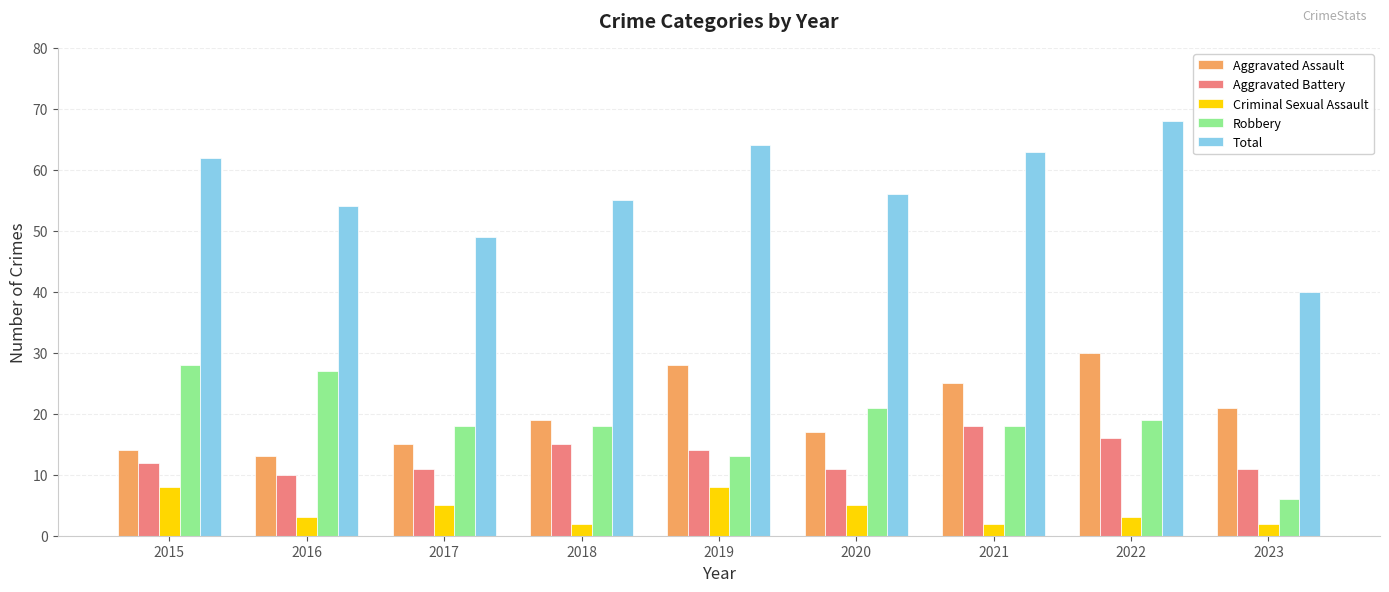

Is it true that Aggravated Battery equals 11 at 2023?

True